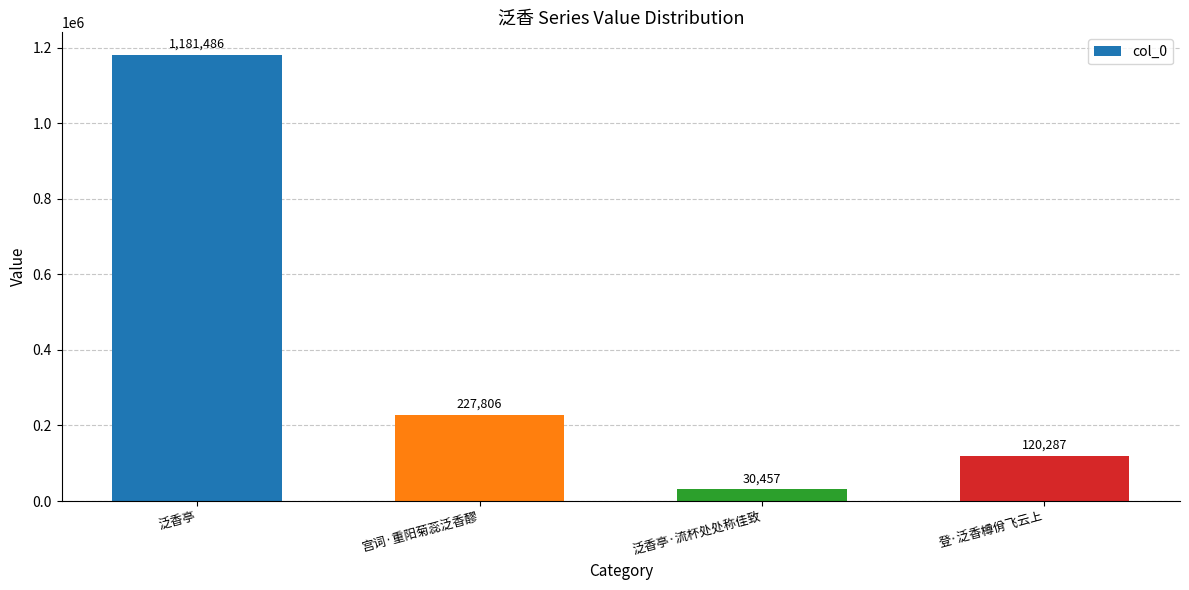

At which label is the value closest to 605971?

宫词·重阳菊蕊泛香醪